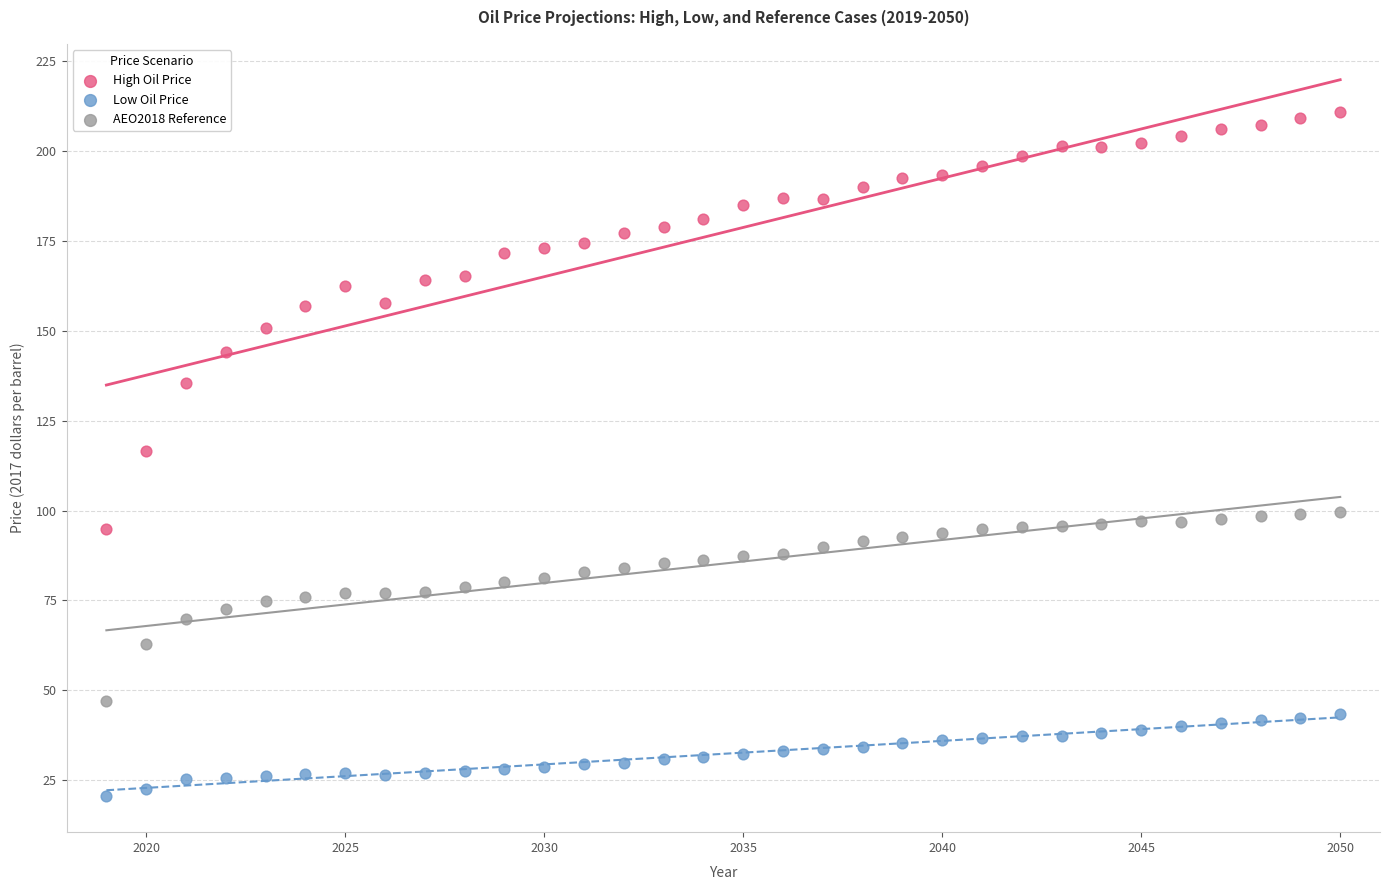

Which series has the largest Y range (max minus min)?

High Oil Price